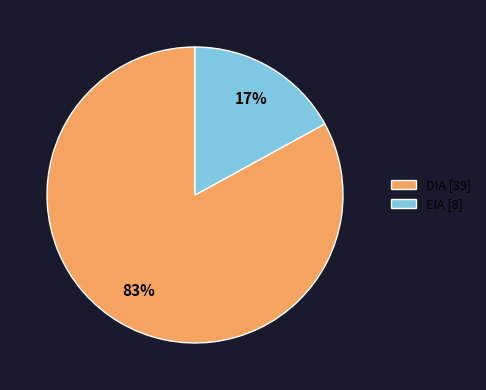

Approximately how many times larger is the value at EIA compared to DIA?

0.2